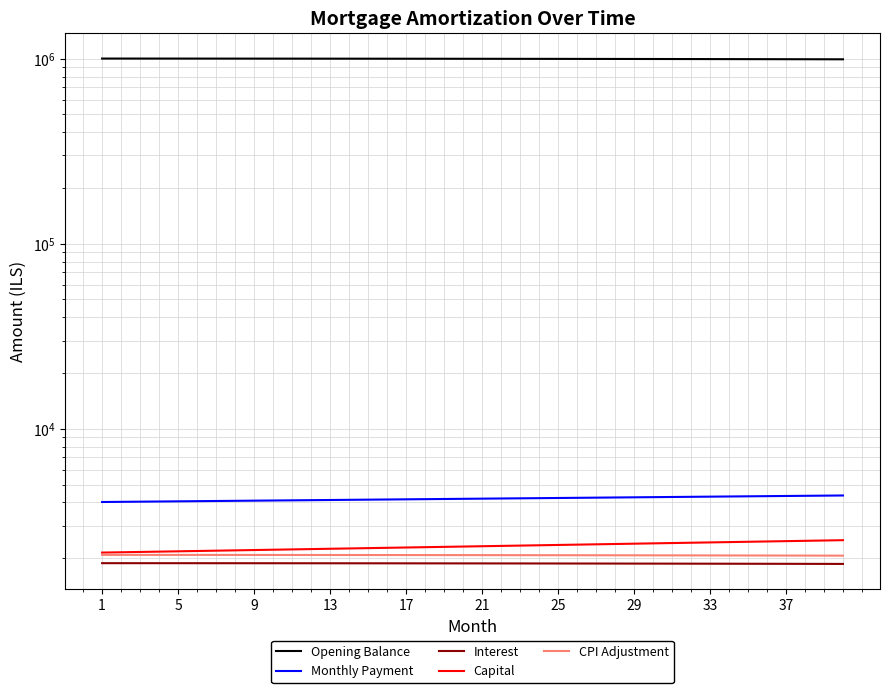

Which series has the widest spread of values?

Opening Balance